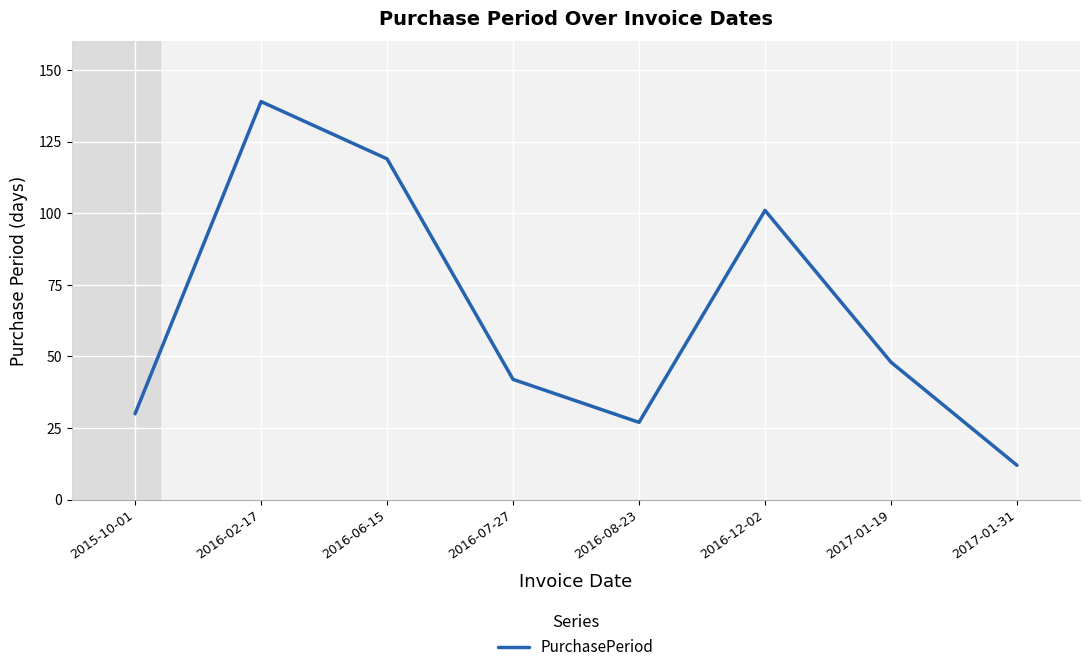

Rank the categories by value from lowest to highest.

2017-01-31, 2016-08-23, 2015-10-01, 2016-07-27, 2017-01-19, 2016-12-02, 2016-06-15, 2016-02-17